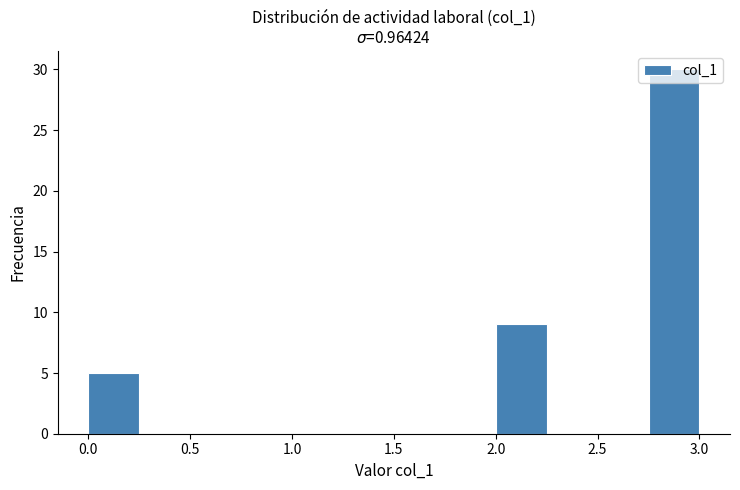

Reading left to right, transcribe this chart: for each bar, give the range it covers on the x-axis and its height. The values are not printed on the chart, so give them approximately, as read against the axis.

0.00 to 0.25: 5
0.25 to 0.50: 0
0.50 to 0.75: 0
0.75 to 1.00: 0
1.00 to 1.25: 0
1.25 to 1.50: 0
1.50 to 1.75: 0
1.75 to 2.00: 0
2.00 to 2.25: 9
2.25 to 2.50: 0
2.50 to 2.75: 0
2.75 to 3.00: 30